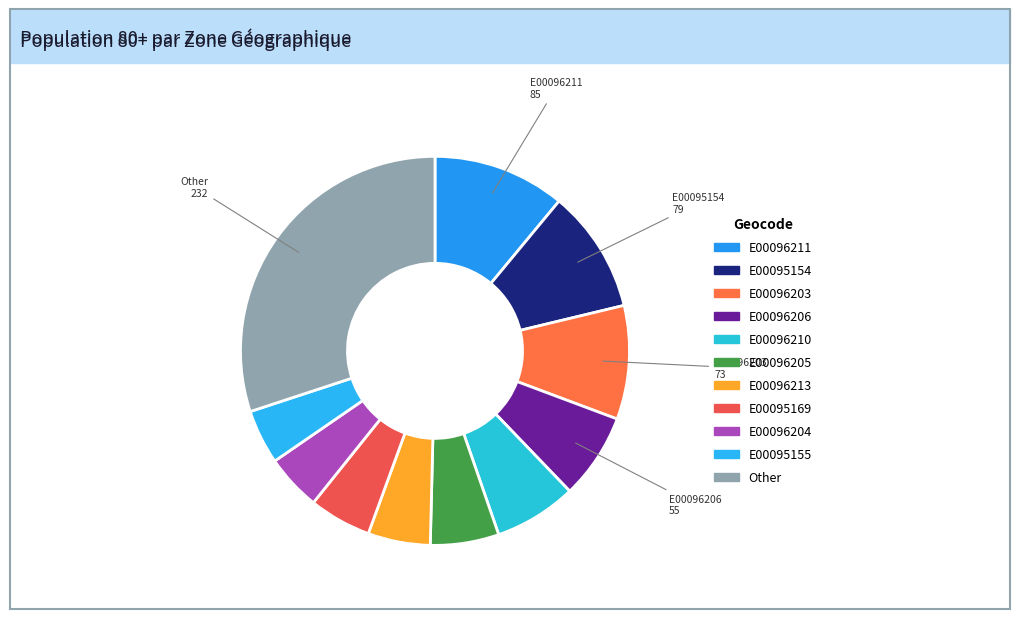

Count the number of slices in the pie.

11